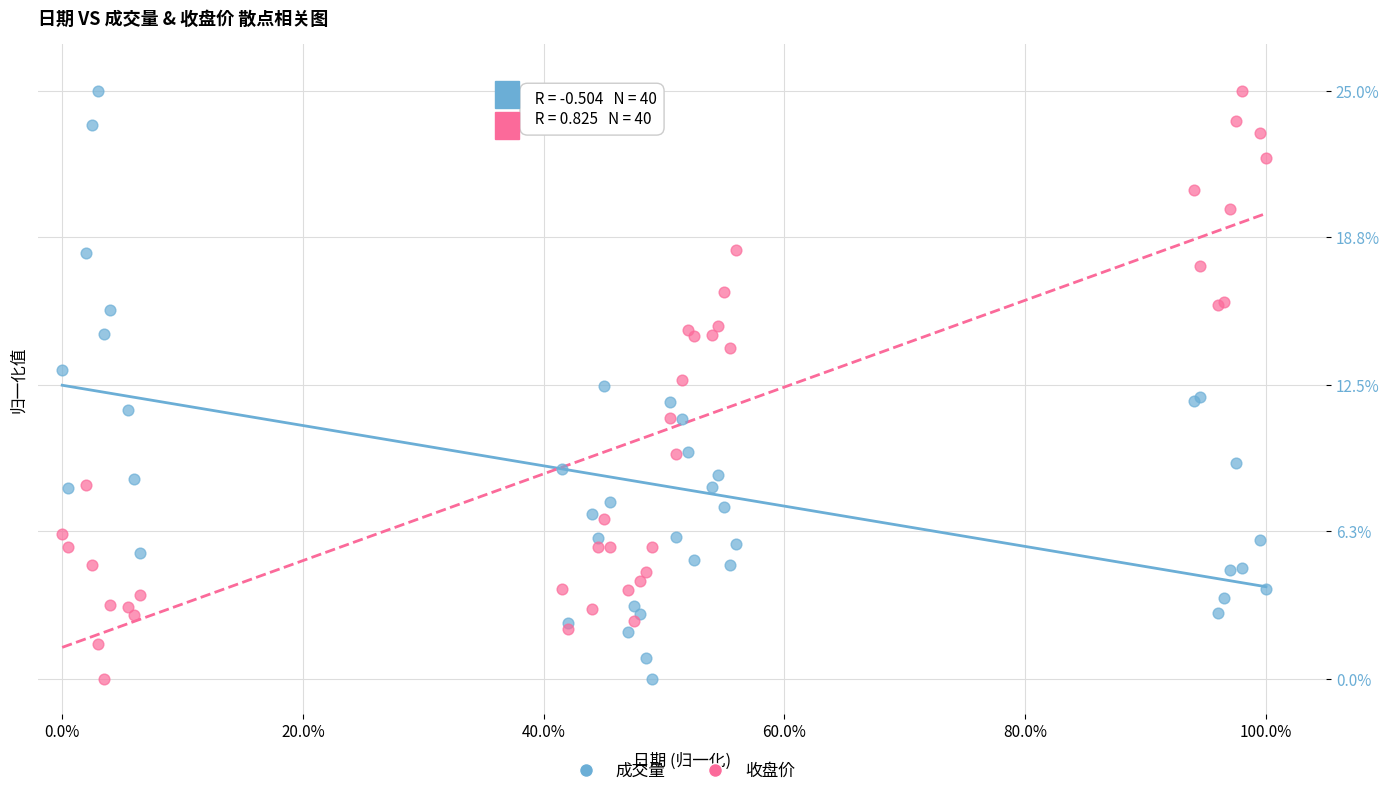

What is the X range (max minus min) for the scatter plot?

100.0